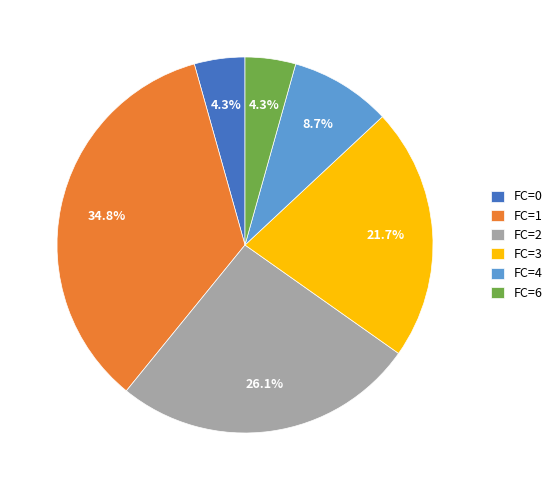

Which category has the biggest portion of the pie?

FC=1